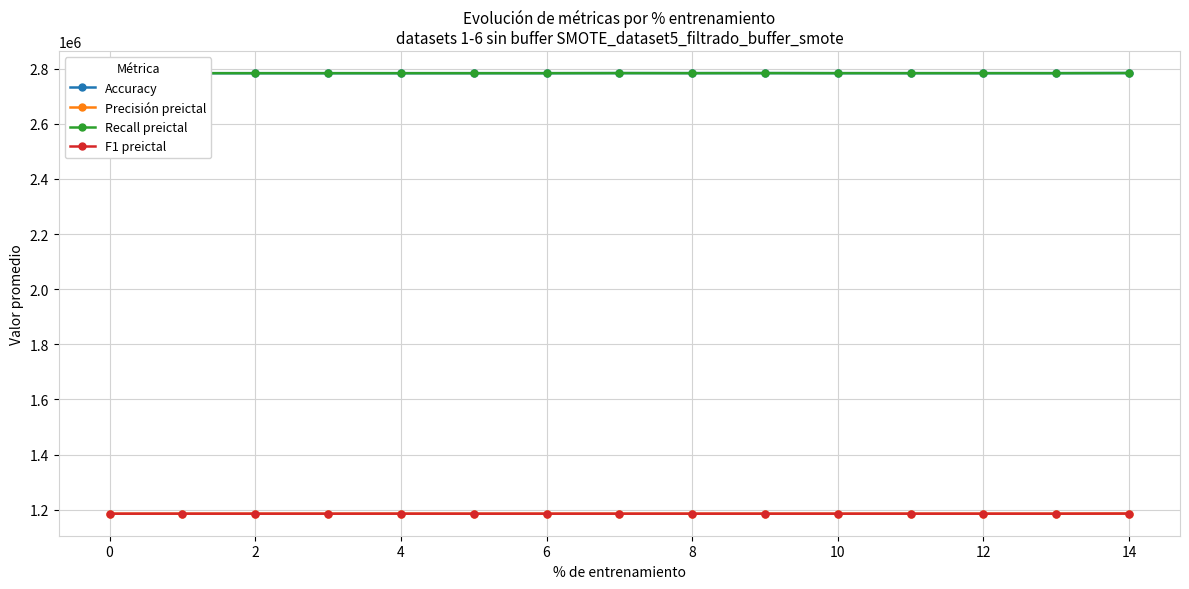

Is it true that Recall preictal equals 2783850.4 at 14?

True